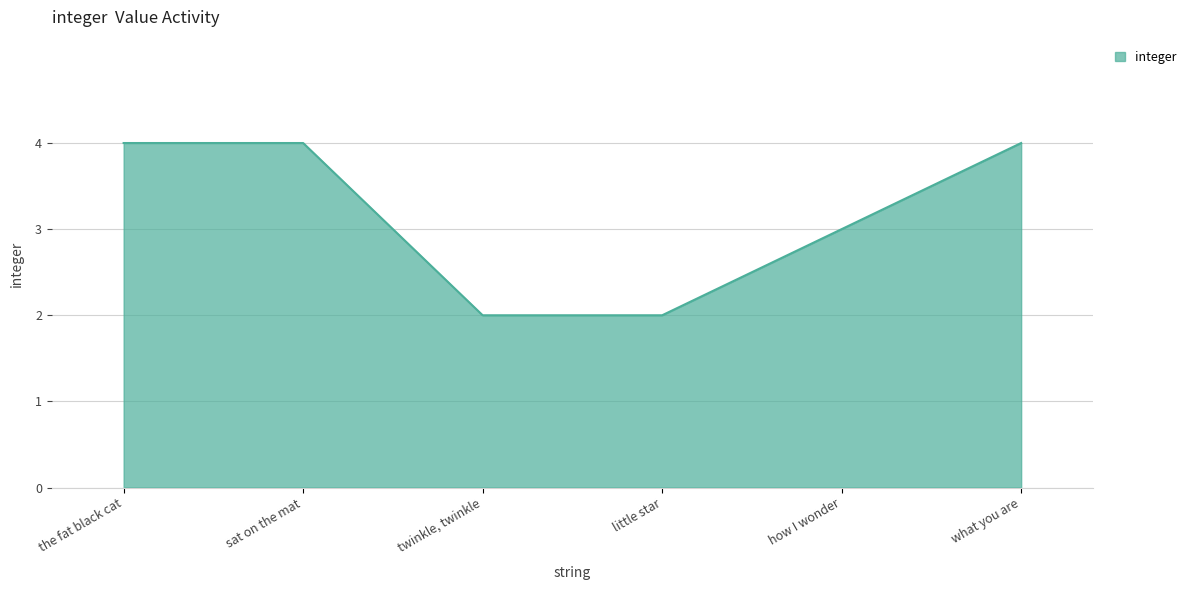

How many distinct data groups are displayed?

1